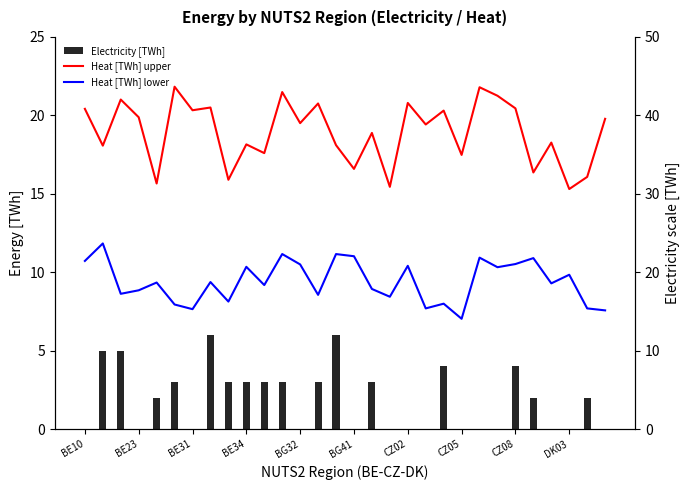

Read the Heat [TWh] lower value at 22.

21.9